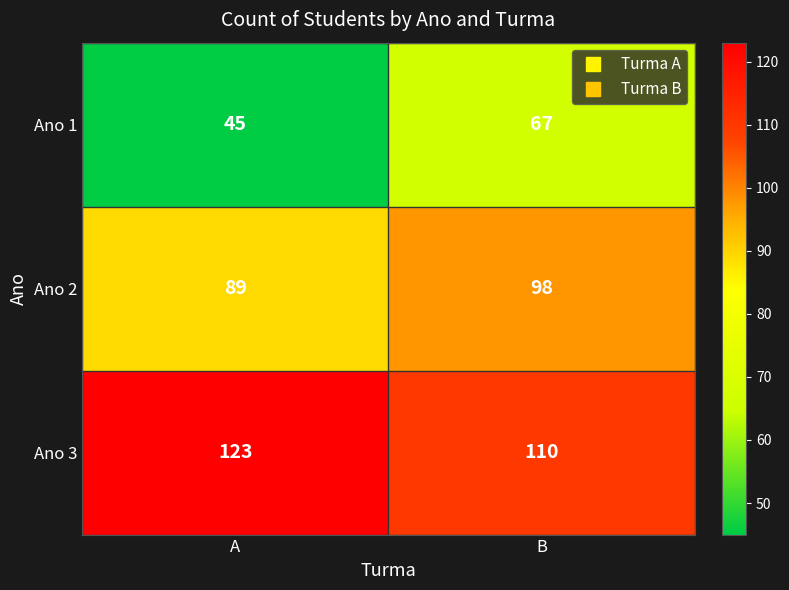

Which category has the highest value across all series?

A